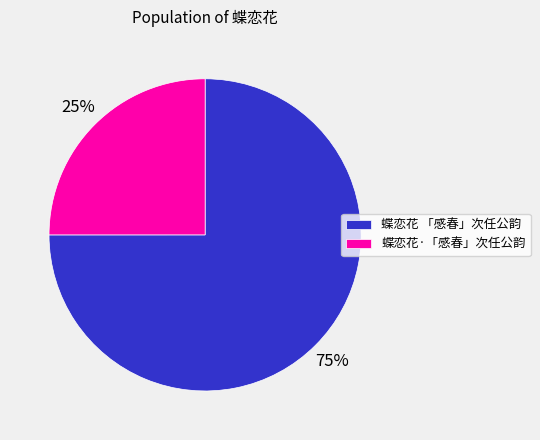

Rank the categories by value from lowest to highest.

蝶恋花·「感春」次任公韵, 蝶恋花 「感春」次任公韵